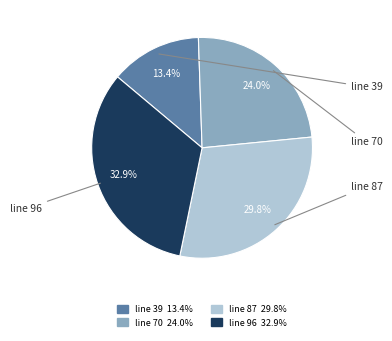

Is there a majority slice in this chart?

No